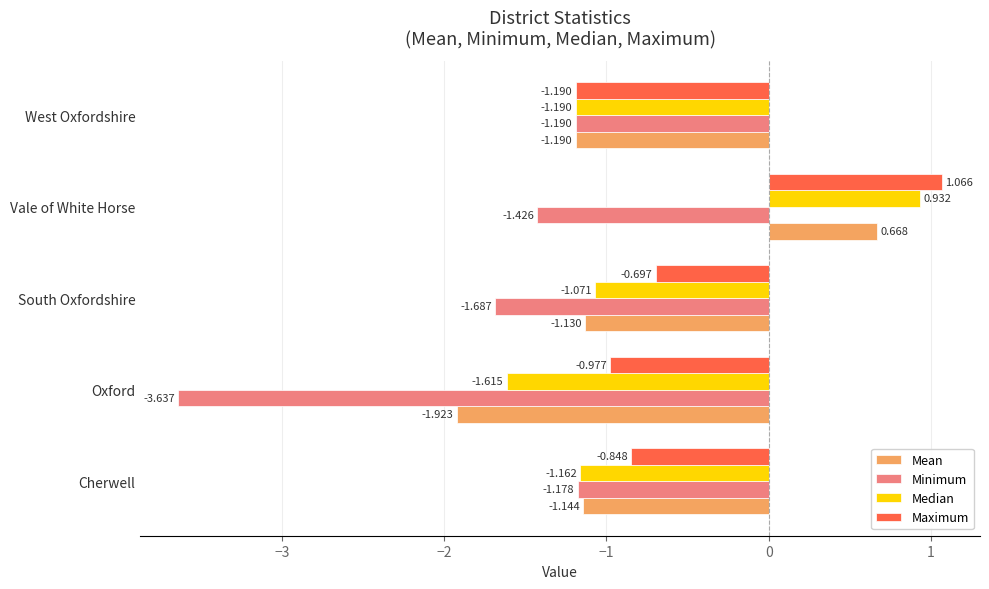

What are all the series names shown in the legend?

Mean, Minimum, Median, Maximum